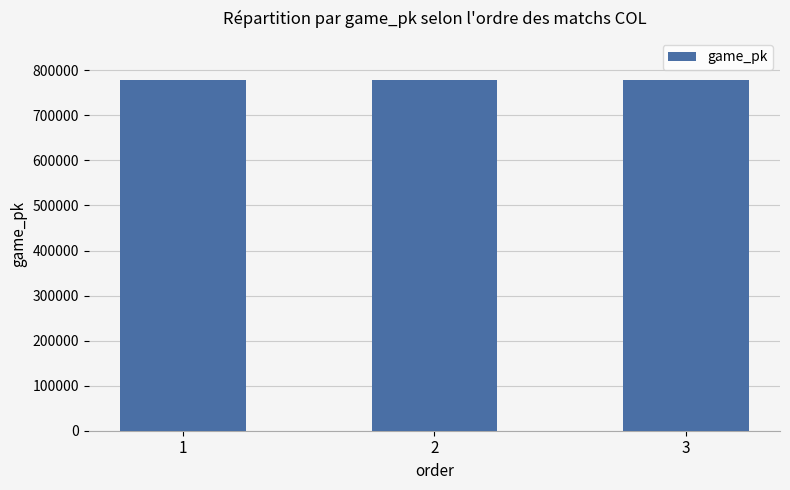

What is the minimum value shown in the chart?

778215